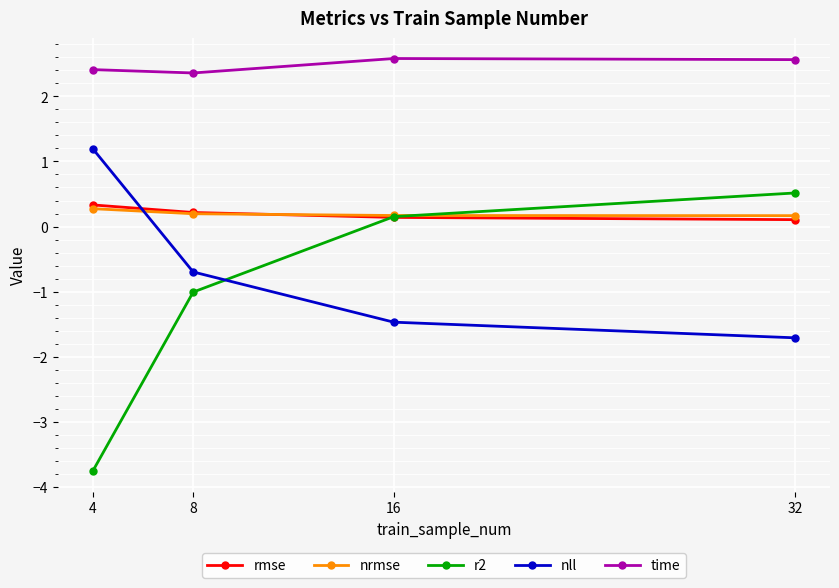

True or false: rmse has more than 2 points higher than both neighbors.

False